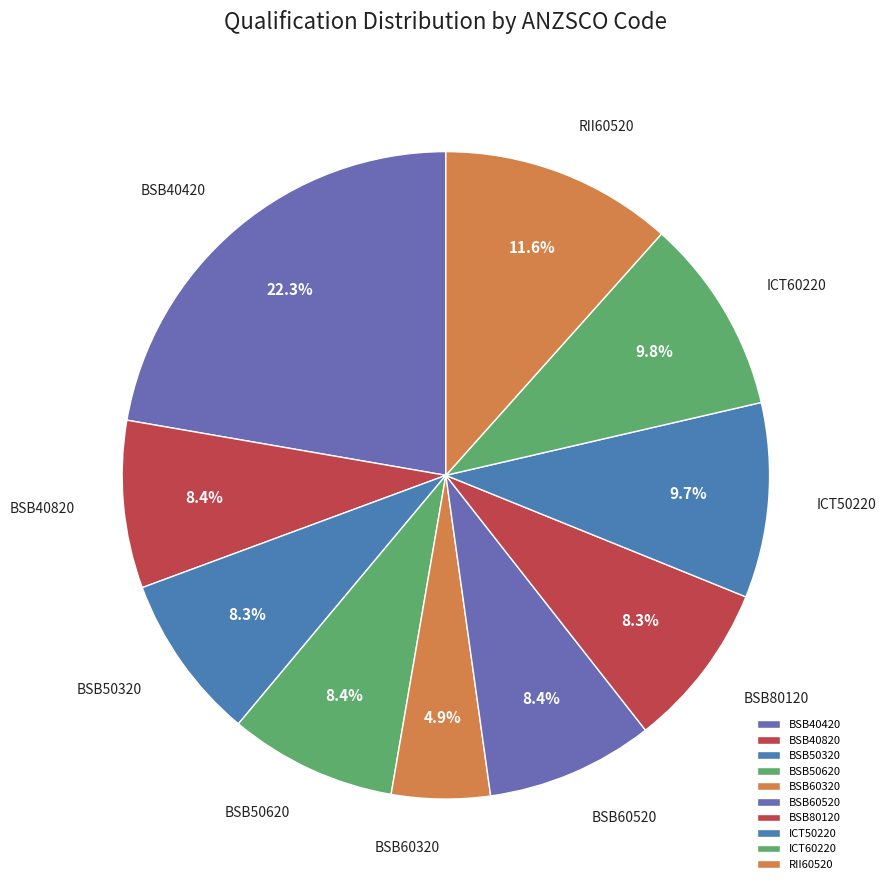

What percentage is the BSB50320 slice, to the nearest percent?

8%